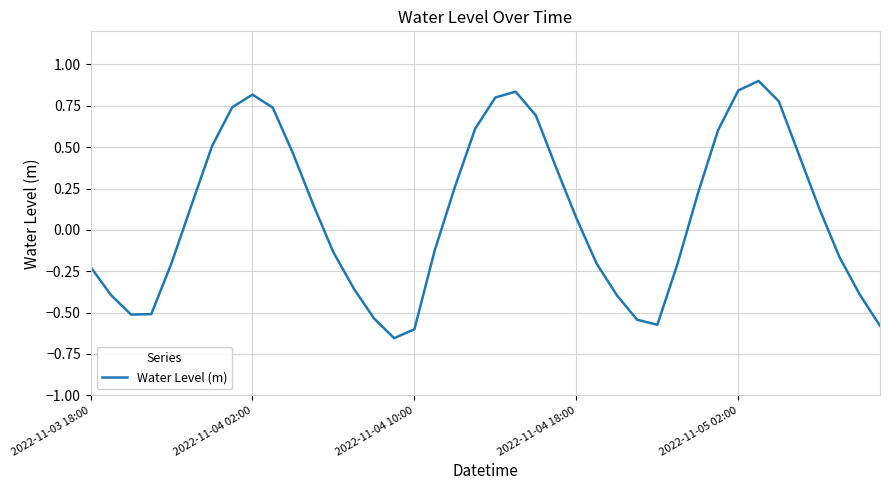

What is the difference between the maximum and minimum values?

1.6